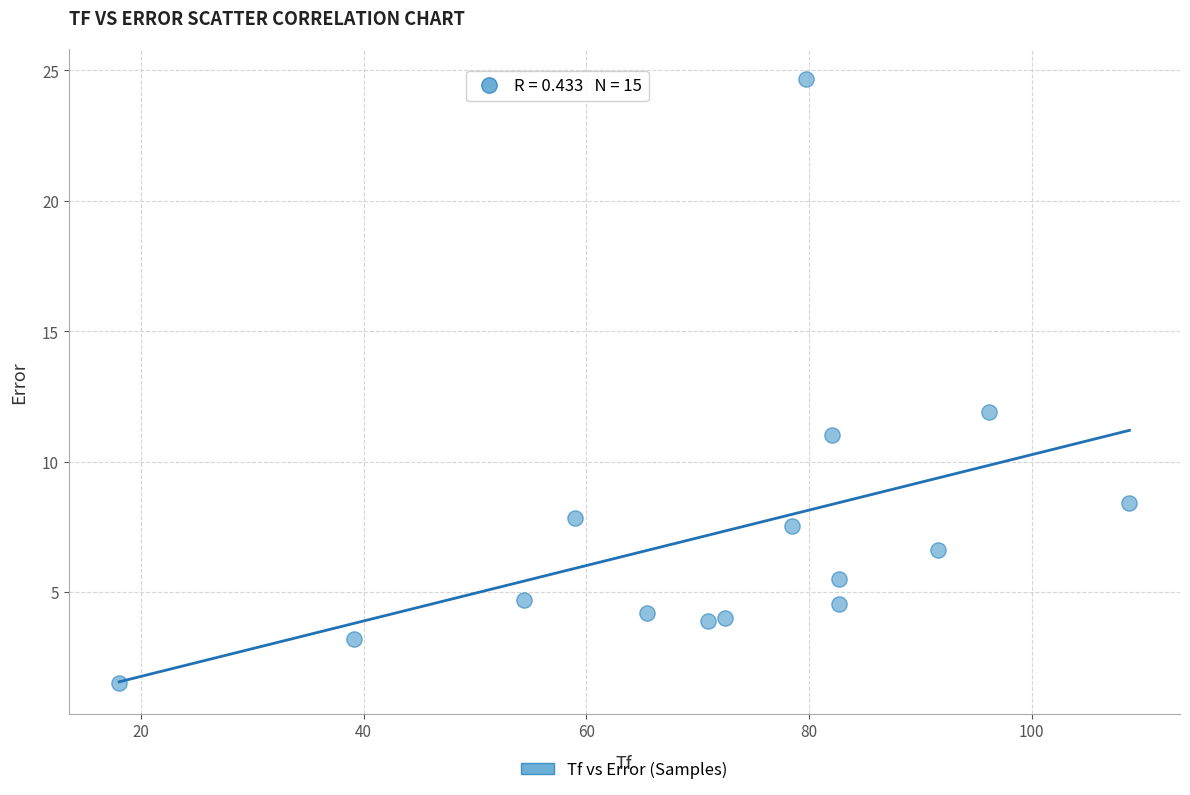

What is the range of Y values (max minus min)?

23.2